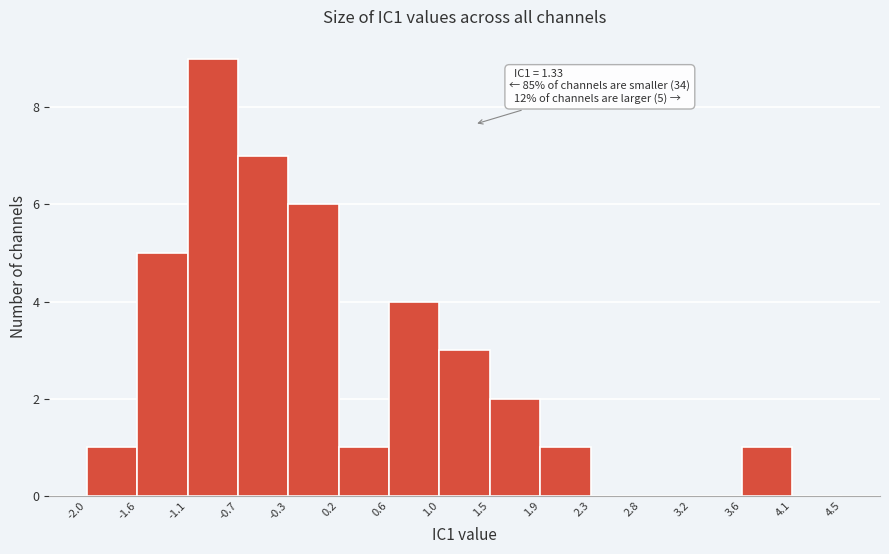

Which range on the x-axis has the tallest bar?

-1.1 to -0.7